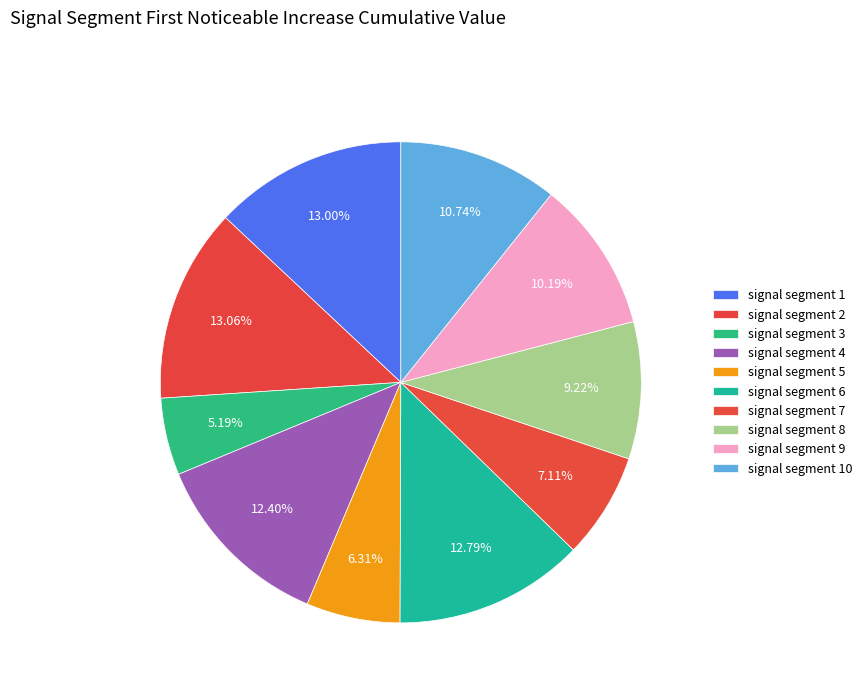

Count the number of slices in the pie.

10